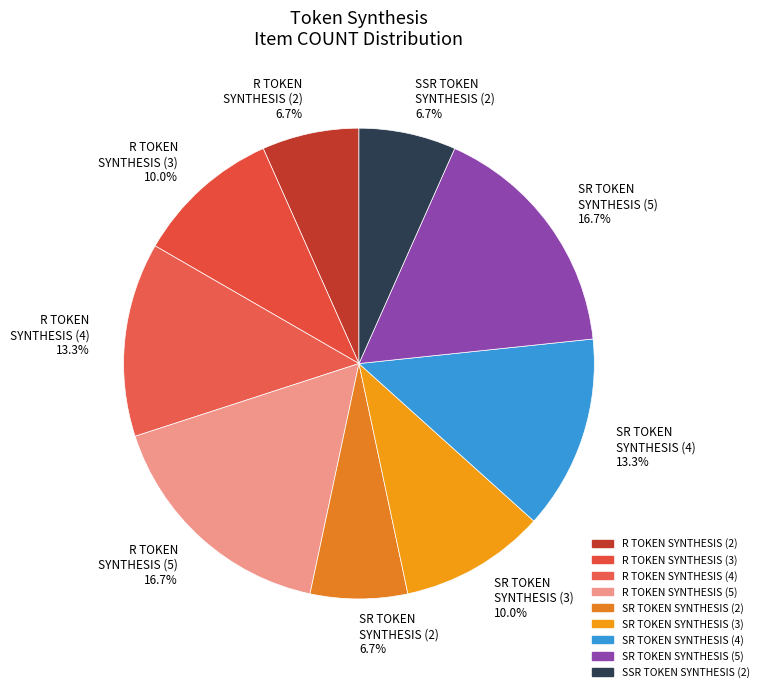

Does R TOKEN SYNTHESIS (4) 13.3% account for over 50% of the chart?

No